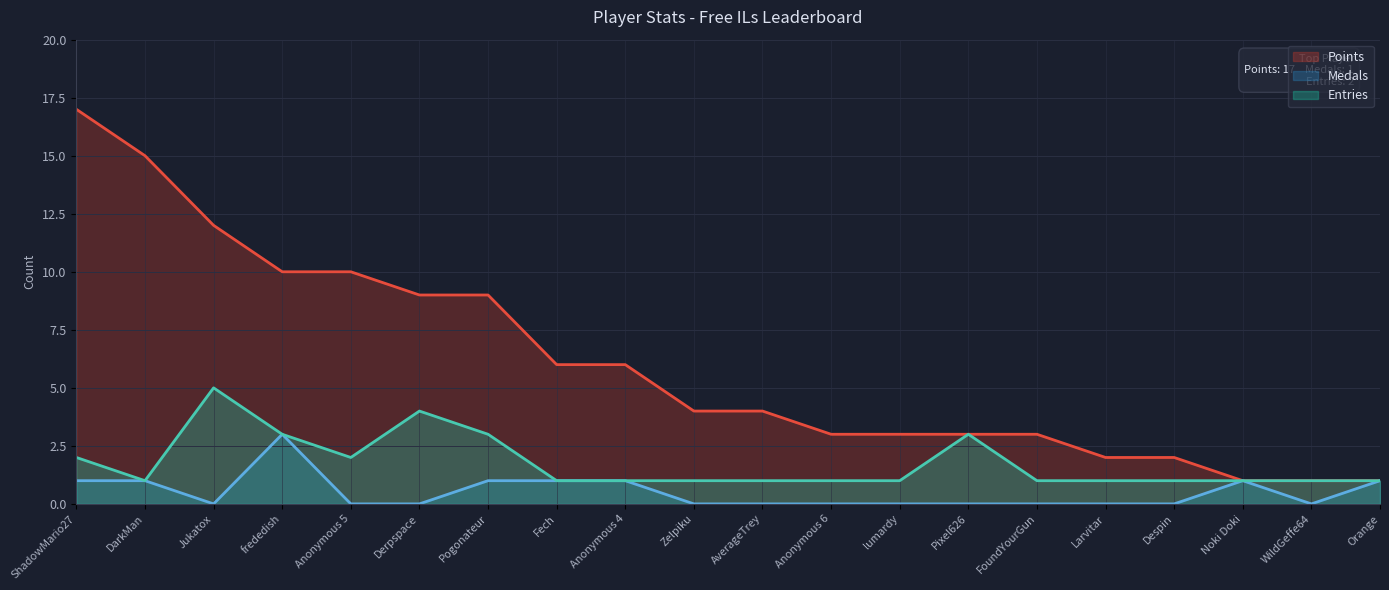

True or false: Entries has more than 2 interior local peaks.

True